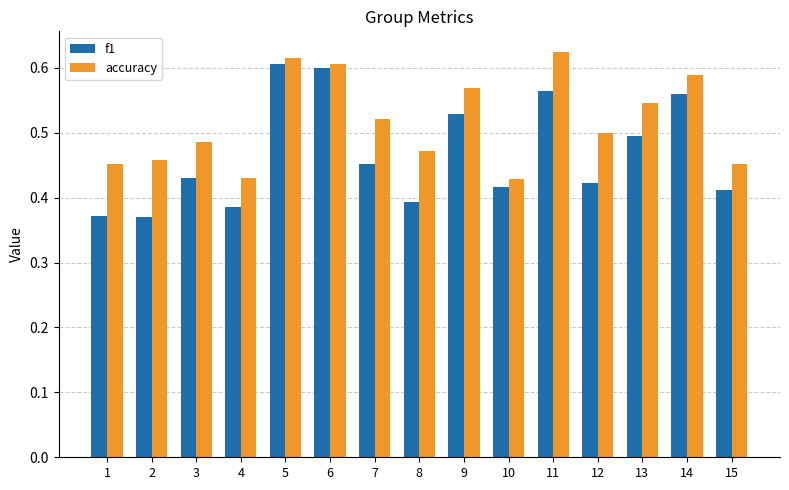

What are all the series names shown in the legend?

f1, accuracy